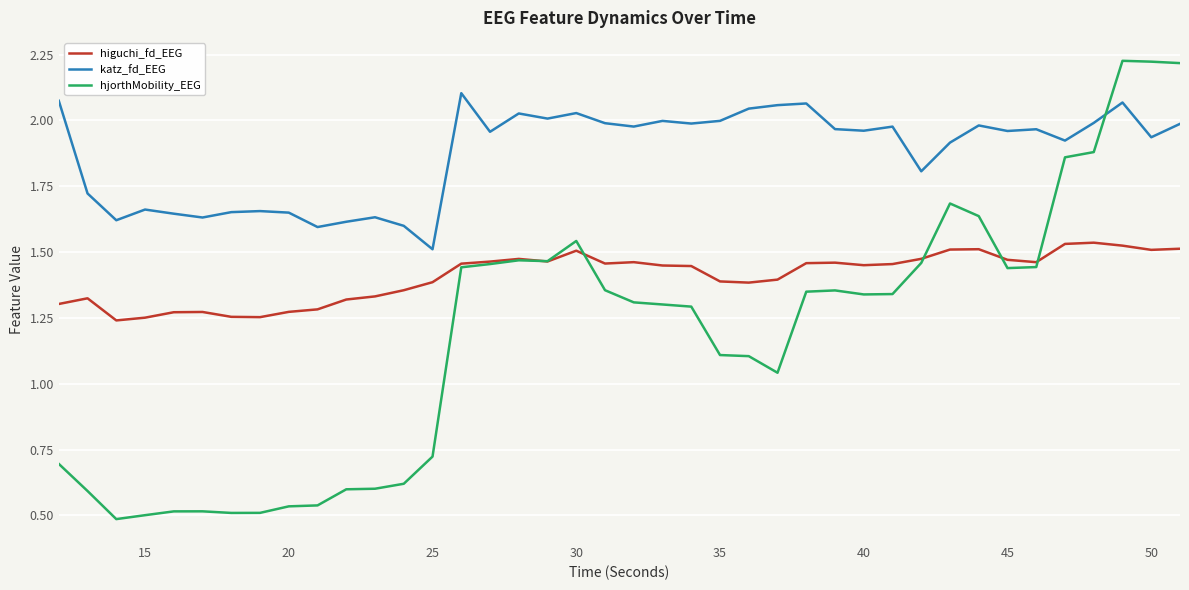

True or false: katz_fd_EEG and higuchi_fd_EEG cross at least once.

False